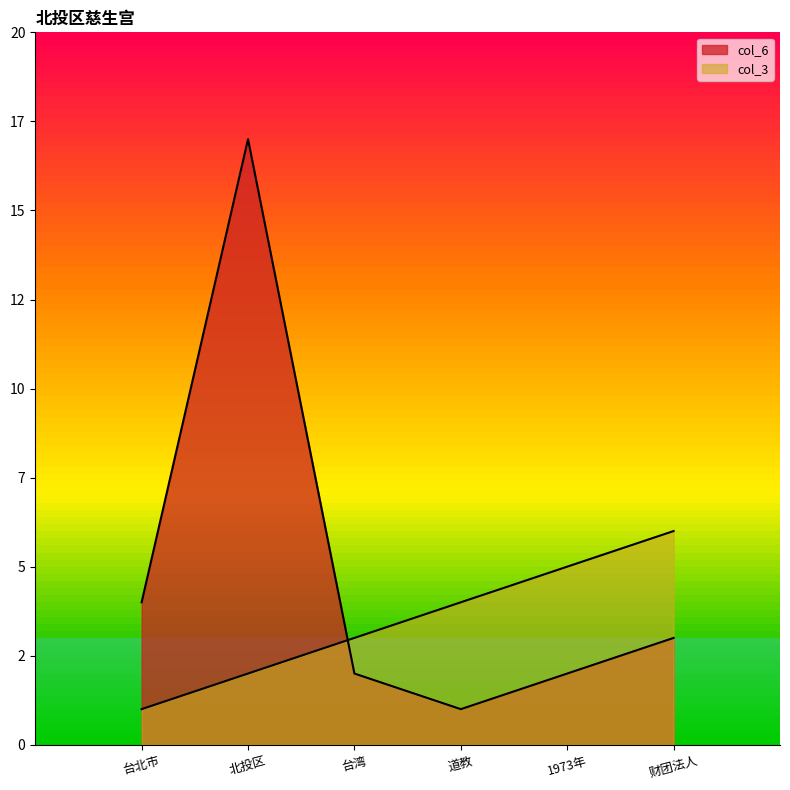

Which category has the lowest value in the col_3 series?

台北市